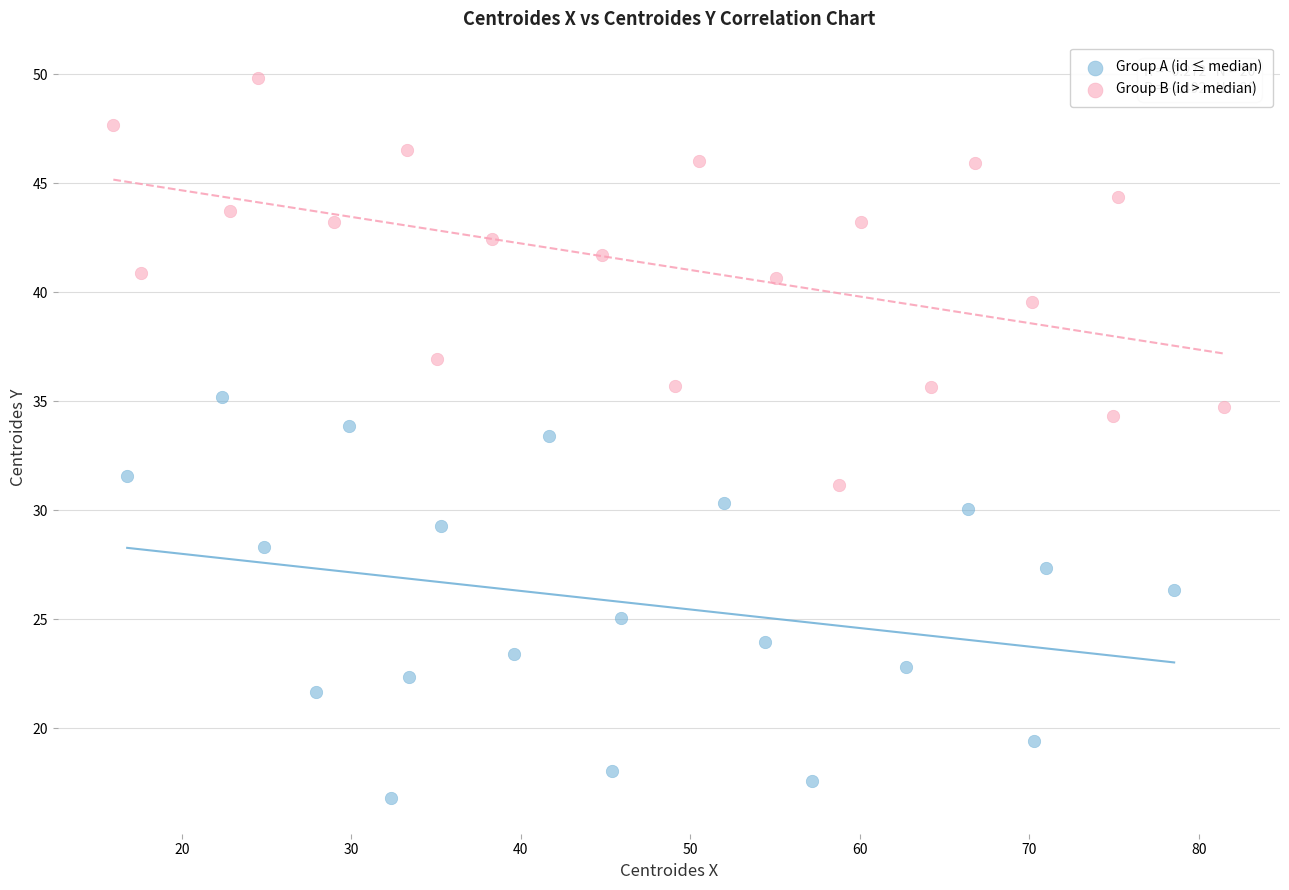

What are all the series names shown in the legend?

Group A (id ≤ median), Group B (id > median)